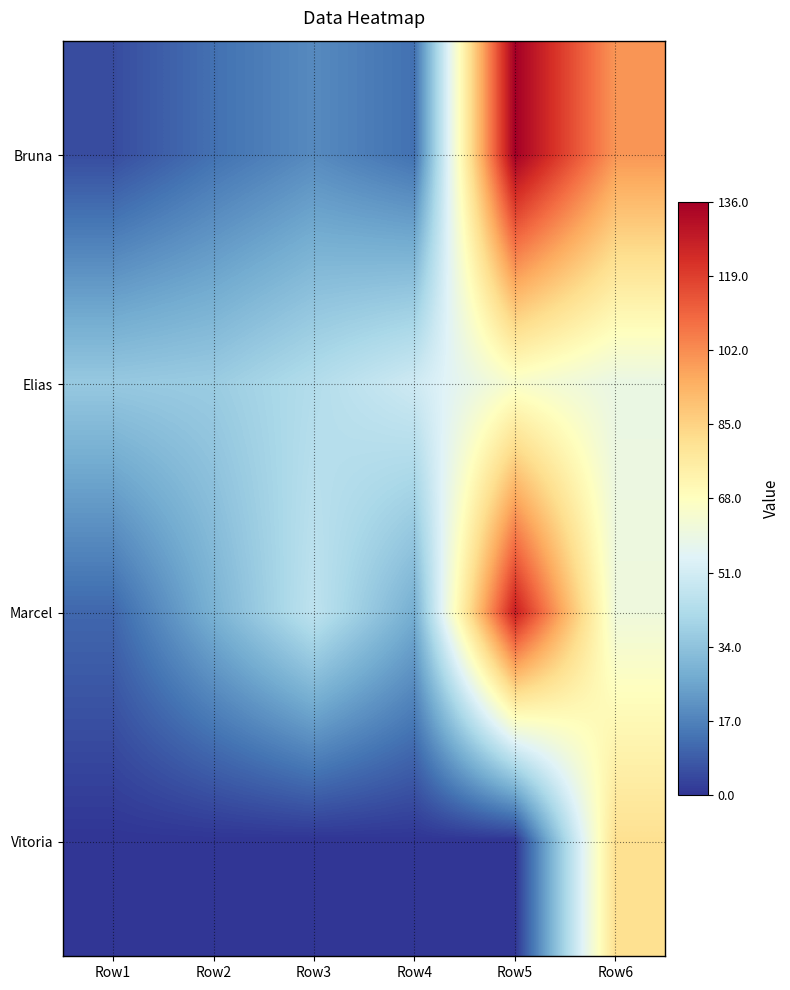

Reading left to right, extract all data points from this chart.

Bruna: Row1=5	Row2=13	Row3=19	Row4=13	Row5=136	Row6=100
Elias: Row1=36	Row2=37	Row3=43	Row4=50	Row5=65	Row6=59
Marcel: Row1=11	Row2=29	Row3=46	Row4=28	Row5=127	Row6=61
Vitoria: Row1=0	Row2=0	Row3=0	Row4=0	Row5=0	Row6=81